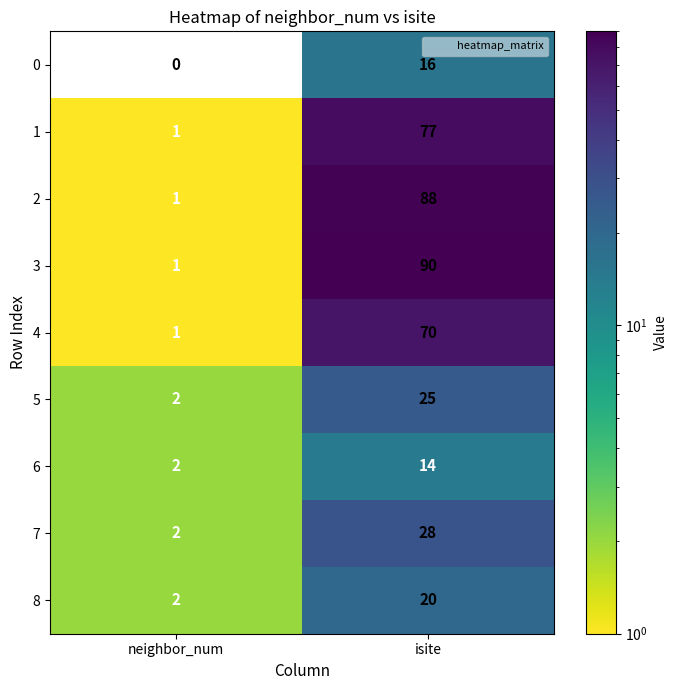

The 5 series shows 2 at neighbor_num. True or false?

True